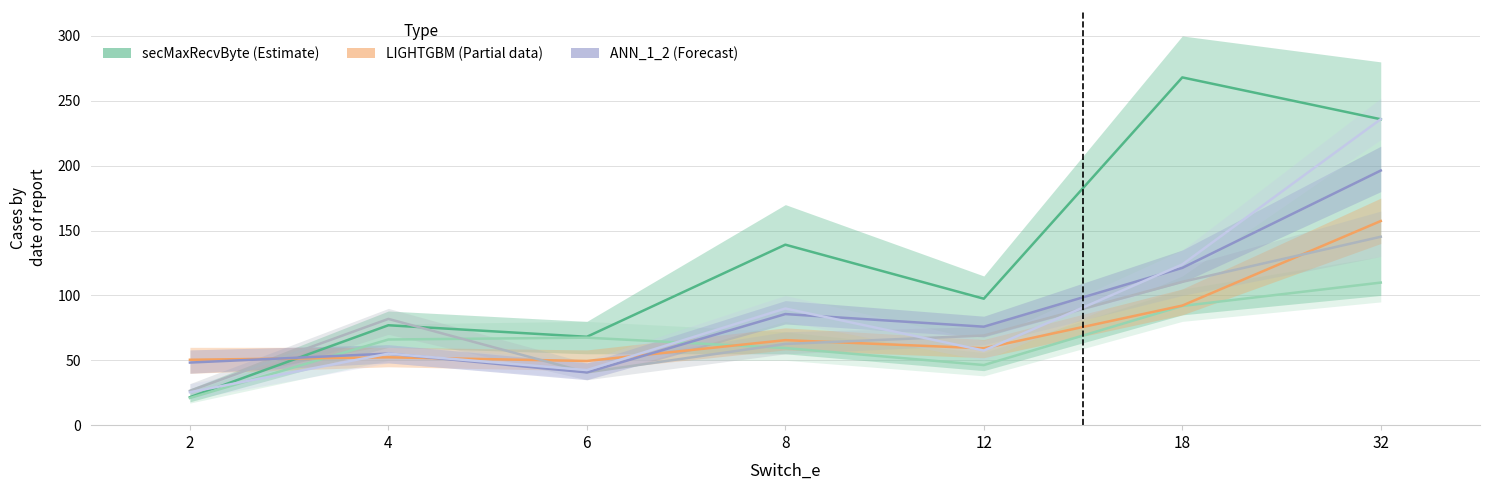

At which category is the sum across all series the highest?

32